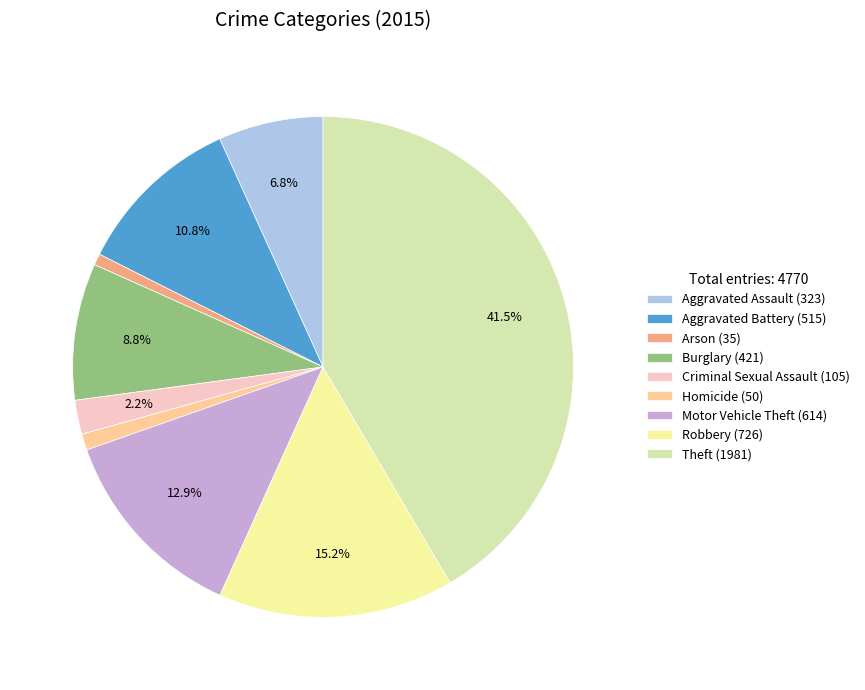

Approximately how many times larger is the value at Robbery compared to Aggravated Assault?

2.2